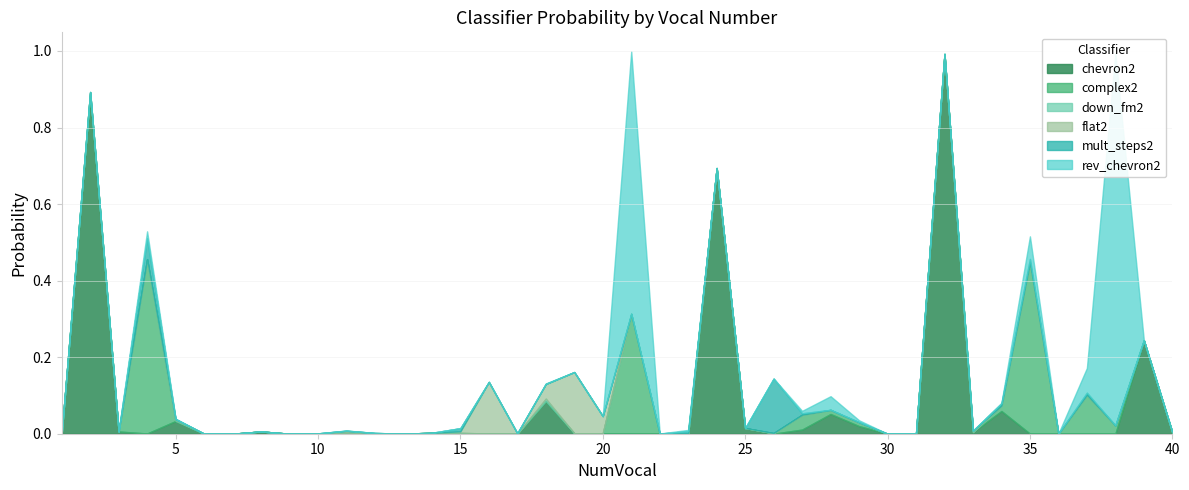

Which label corresponds to the largest value in the chart?

32